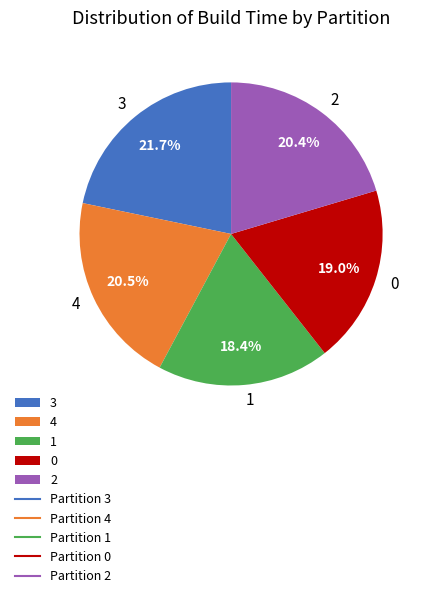

To the nearest percent, what is the difference between the 0 and 3 slice percentages?

3%